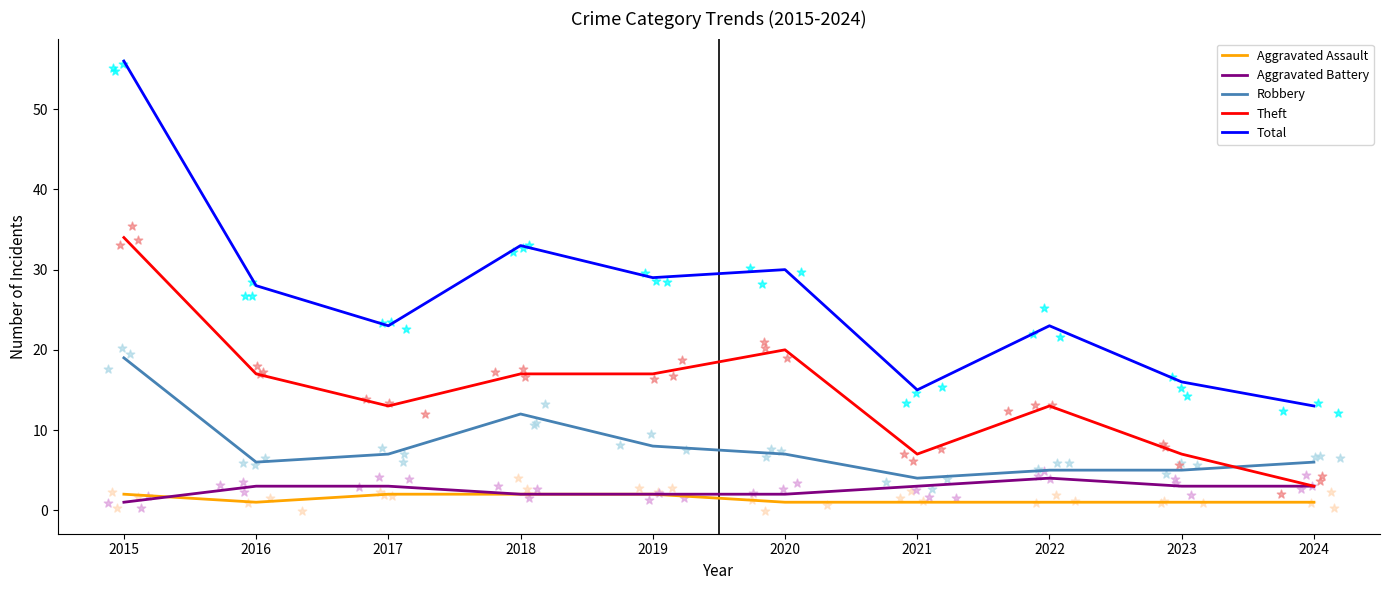

Which series has the largest total across all categories?

Total